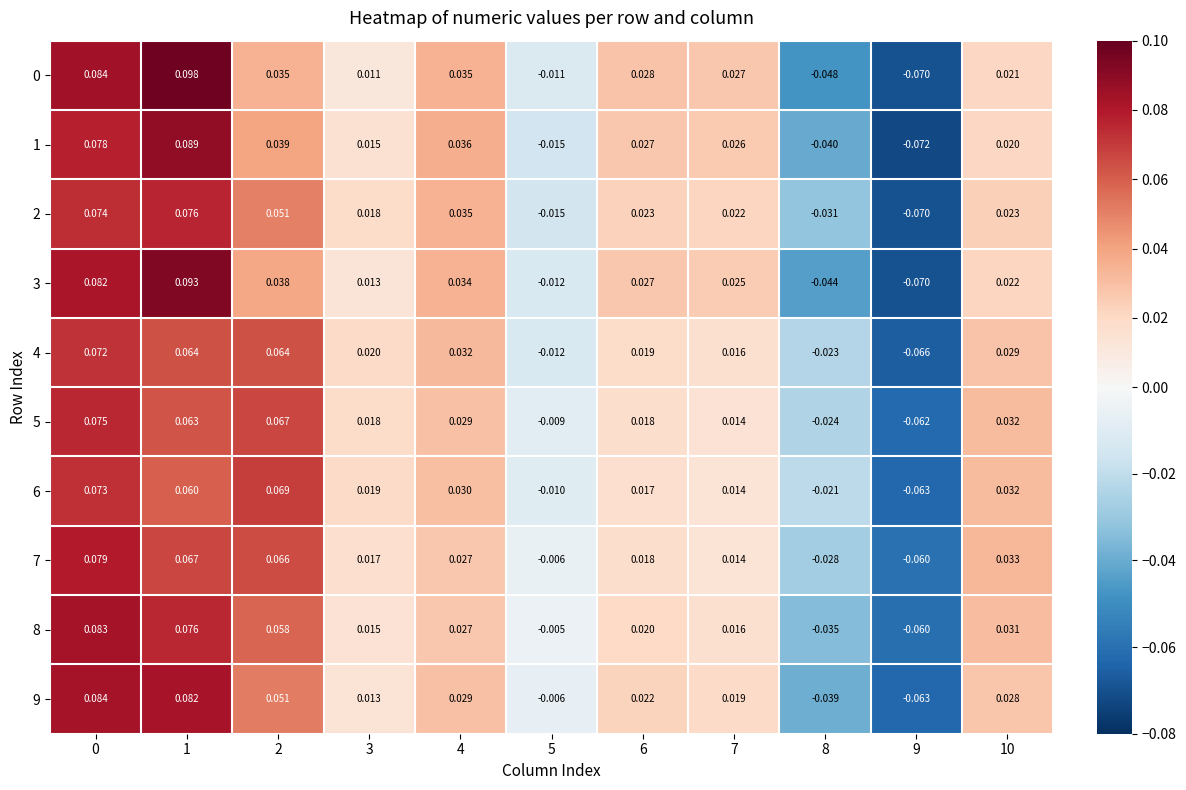

At how many categories does at least one series exceed 0?

8